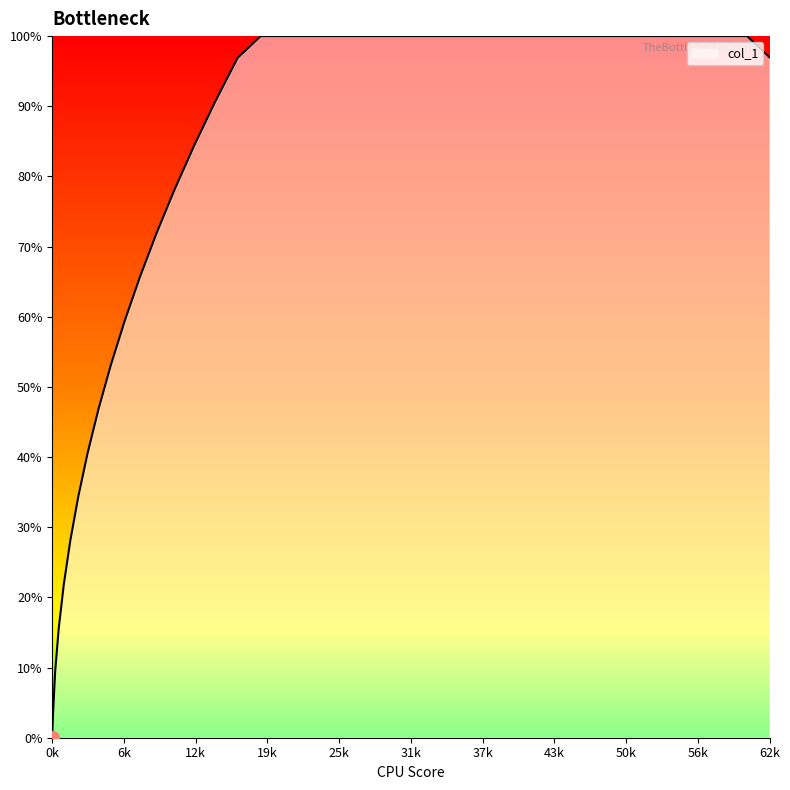

What is the difference between the maximum and minimum values?

100.0